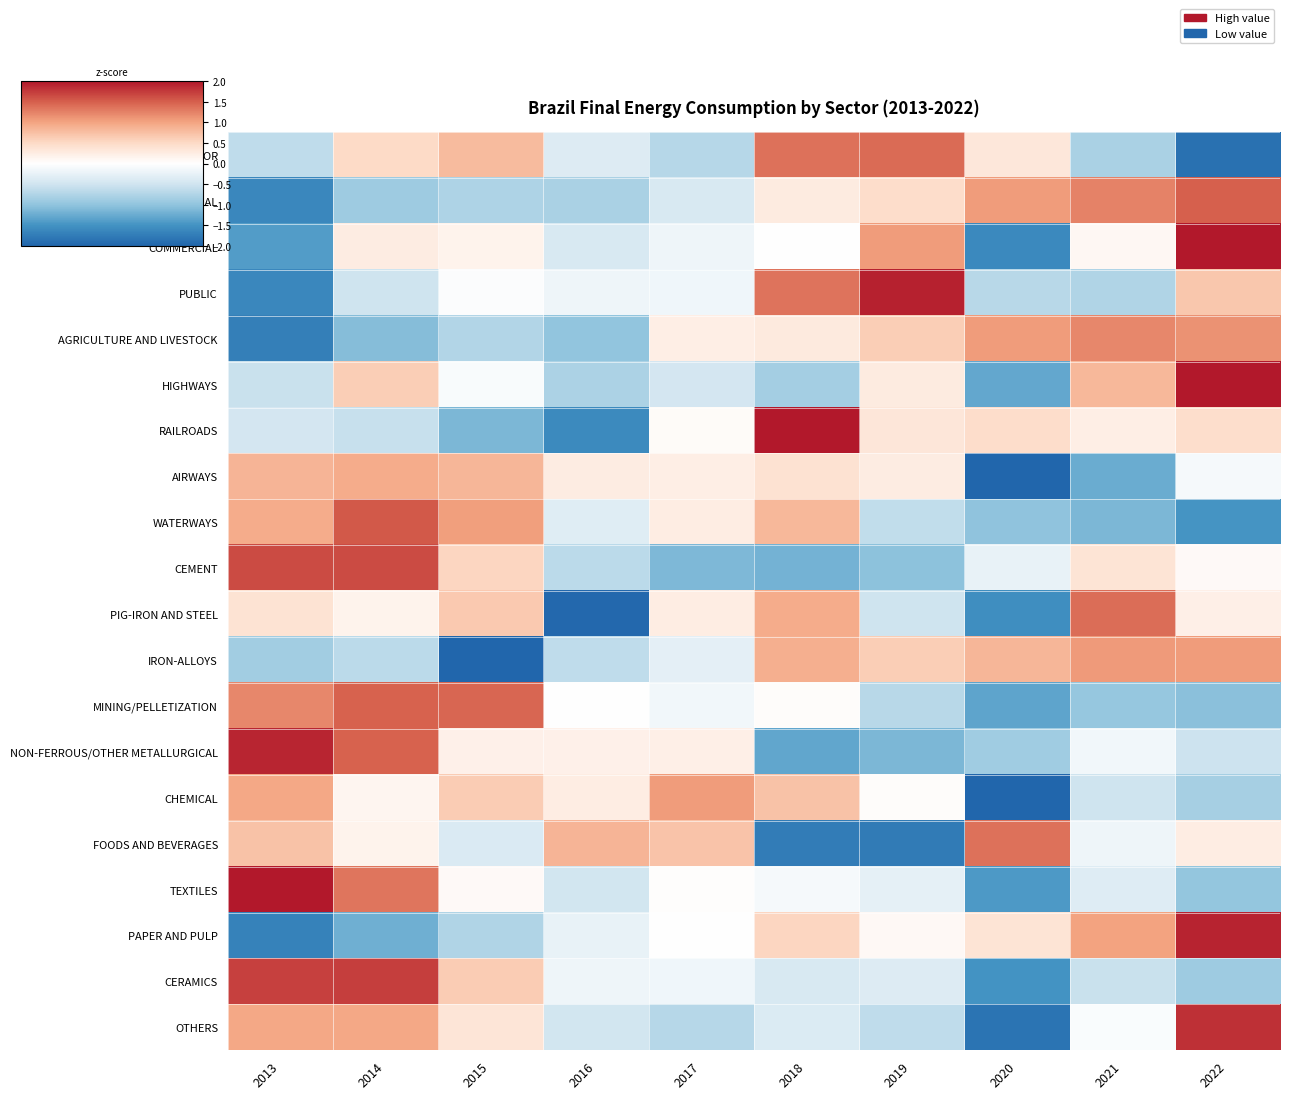

Reading left to right, extract all data points from this chart.

ENERGY SECTOR: 2013=-0.6	2014=0.5	2015=0.8	2016=-0.4	2017=-0.7	2018=1.4	2019=1.4	2020=0.3	2021=-0.8	2022=-1.9
RESIDENTIAL: 2013=-1.6	2014=-0.9	2015=-0.8	2016=-0.8	2017=-0.4	2018=0.3	2019=0.5	2020=1.1	2021=1.2	2022=1.5
COMMERCIAL: 2013=-1.4	2014=0.3	2015=0.2	2016=-0.4	2017=-0.2	2018=0.0	2019=1.1	2020=-1.6	2021=0.1	2022=2.0
PUBLIC: 2013=-1.6	2014=-0.5	2015=-0.0	2016=-0.2	2017=-0.2	2018=1.4	2019=1.9	2020=-0.7	2021=-0.8	2022=0.7
AGRICULTURE AND LIVESTOCK: 2013=-1.7	2014=-1.1	2015=-0.7	2016=-1.0	2017=0.2	2018=0.3	2019=0.6	2020=1.1	2021=1.2	2022=1.1
HIGHWAYS: 2013=-0.6	2014=0.6	2015=-0.1	2016=-0.8	2017=-0.5	2018=-0.9	2019=0.3	2020=-1.3	2021=0.8	2022=2.0
RAILROADS: 2013=-0.5	2014=-0.6	2015=-1.1	2016=-1.6	2017=0.0	2018=2.0	2019=0.3	2020=0.5	2021=0.2	2022=0.4
AIRWAYS: 2013=0.9	2014=0.9	2015=0.8	2016=0.3	2017=0.2	2018=0.4	2019=0.3	2020=-2.0	2021=-1.2	2022=-0.1
WATERWAYS: 2013=0.9	2014=1.5	2015=1.0	2016=-0.3	2017=0.2	2018=0.8	2019=-0.6	2020=-1.0	2021=-1.1	2022=-1.5
CEMENT: 2013=1.6	2014=1.6	2015=0.5	2016=-0.7	2017=-1.1	2018=-1.2	2019=-1.0	2020=-0.2	2021=0.4	2022=0.1
PIG-IRON AND STEEL: 2013=0.4	2014=0.2	2015=0.7	2016=-2.0	2017=0.2	2018=0.9	2019=-0.5	2020=-1.5	2021=1.4	2022=0.2
IRON-ALLOYS: 2013=-0.9	2014=-0.7	2015=-2.0	2016=-0.6	2017=-0.3	2018=0.9	2019=0.6	2020=0.8	2021=1.1	2022=1.1
MINING/PELLETIZATION: 2013=1.2	2014=1.5	2015=1.4	2016=-0.0	2017=-0.1	2018=0.0	2019=-0.7	2020=-1.3	2021=-1.0	2022=-1.0
NON-FERROUS/OTHER METALLURGICAL: 2013=1.9	2014=1.5	2015=0.2	2016=0.2	2017=0.2	2018=-1.3	2019=-1.1	2020=-0.9	2021=-0.2	2022=-0.5
CHEMICAL: 2013=1.0	2014=0.1	2015=0.6	2016=0.2	2017=1.1	2018=0.7	2019=0.0	2020=-2.0	2021=-0.5	2022=-0.8
FOODS AND BEVERAGES: 2013=0.7	2014=0.2	2015=-0.4	2016=0.8	2017=0.7	2018=-1.7	2019=-1.8	2020=1.4	2021=-0.2	2022=0.2
TEXTILES: 2013=2.0	2014=1.3	2015=0.1	2016=-0.5	2017=0.0	2018=-0.1	2019=-0.3	2020=-1.4	2021=-0.4	2022=-1.0
PAPER AND PULP: 2013=-1.7	2014=-1.2	2015=-0.8	2016=-0.2	2017=-0.0	2018=0.5	2019=0.1	2020=0.4	2021=1.0	2022=1.9
CERAMICS: 2013=1.7	2014=1.7	2015=0.6	2016=-0.2	2017=-0.2	2018=-0.4	2019=-0.4	2020=-1.5	2021=-0.6	2022=-0.9
OTHERS: 2013=1.0	2014=1.0	2015=0.4	2016=-0.5	2017=-0.7	2018=-0.4	2019=-0.6	2020=-1.8	2021=-0.1	2022=1.8